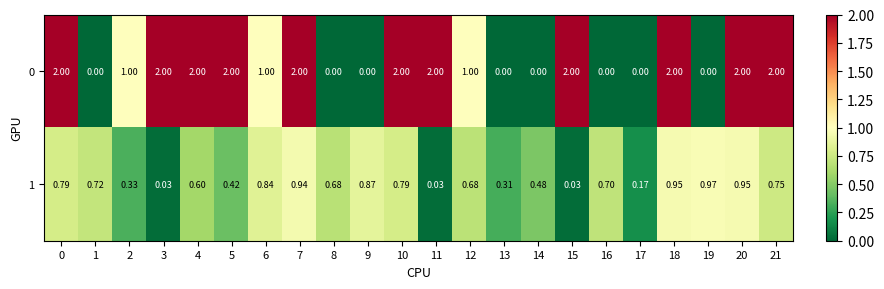

Is the value of 1 at 20 greater than the value of 0 at 5?

No